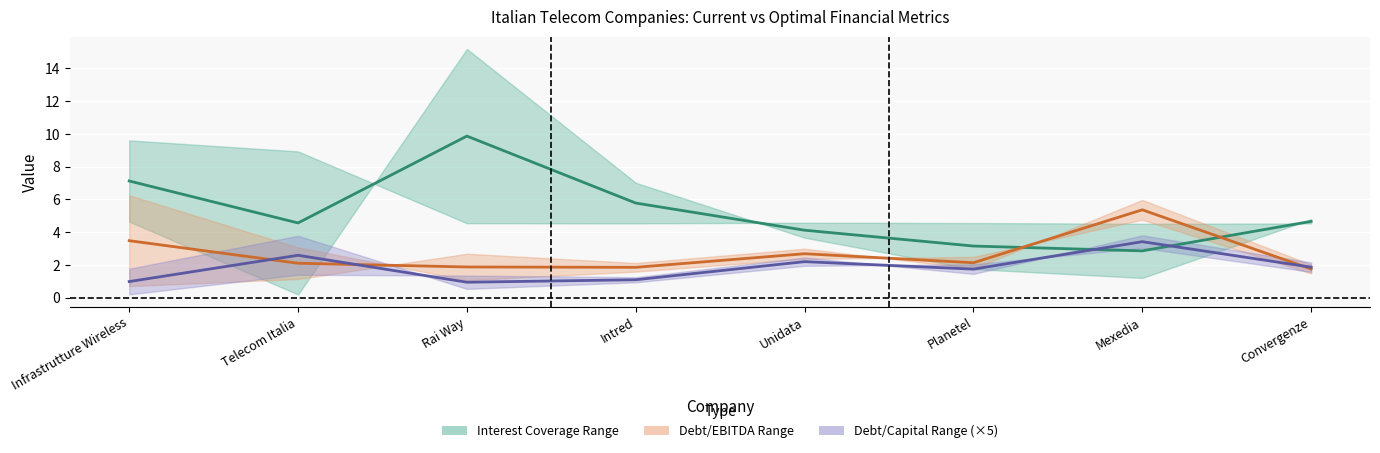

What is the minimum value for optimal_interest_coverage?

2.9